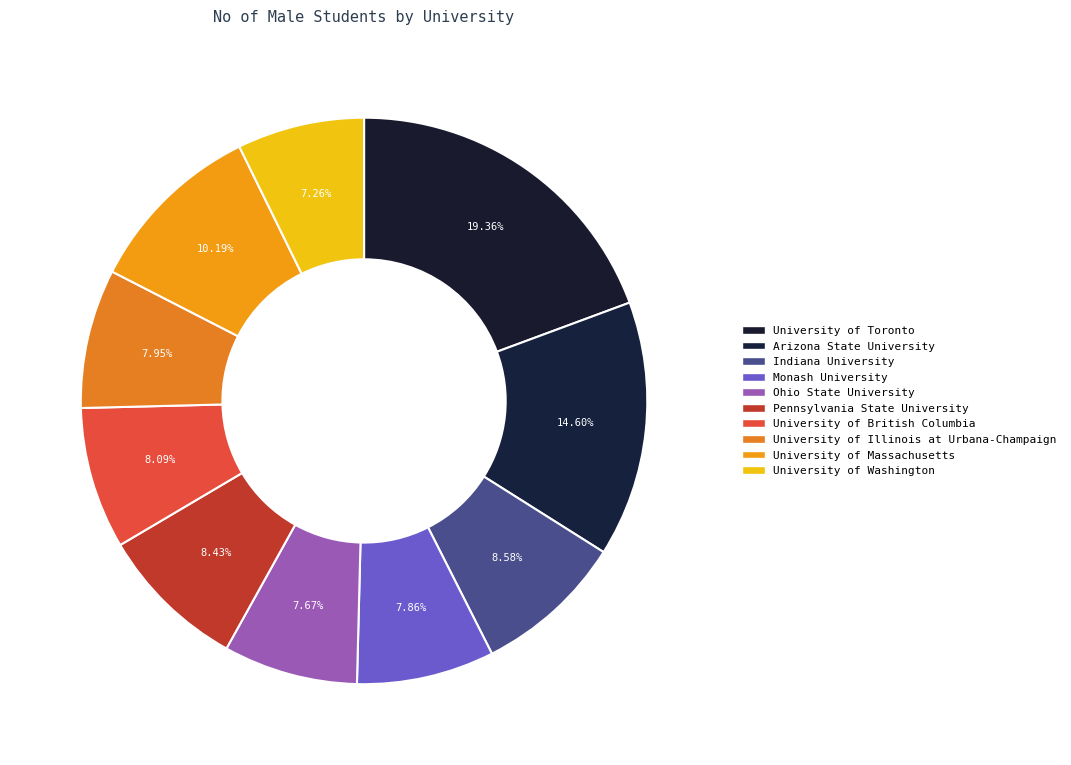

What percentage is the University of Toronto slice, to the nearest percent?

19%